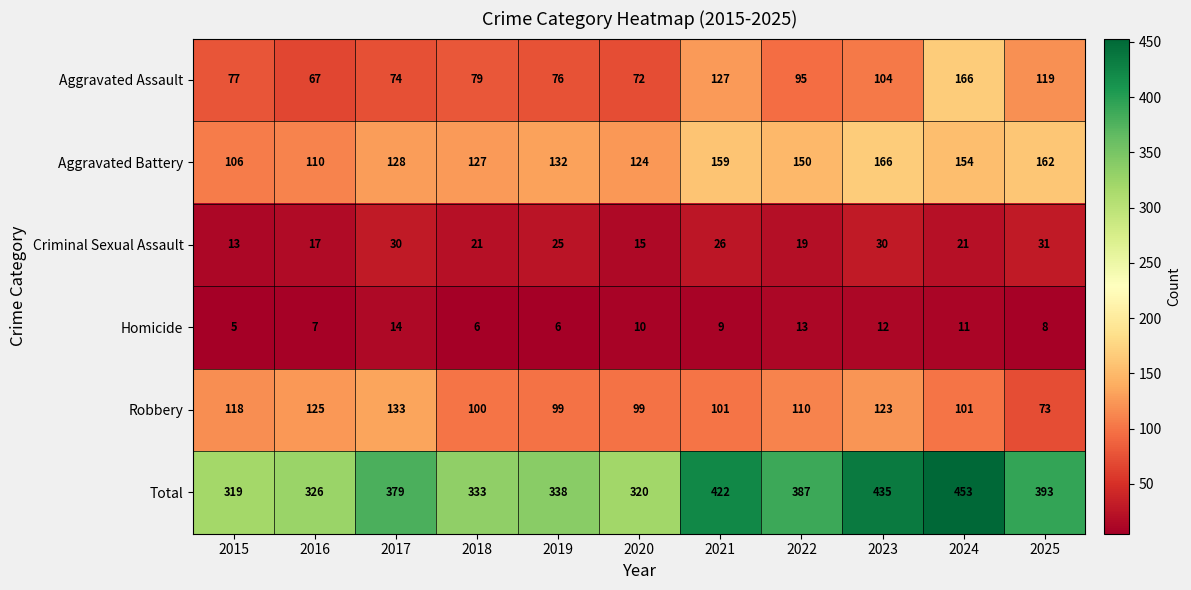

What is the minimum value shown in the chart?

5